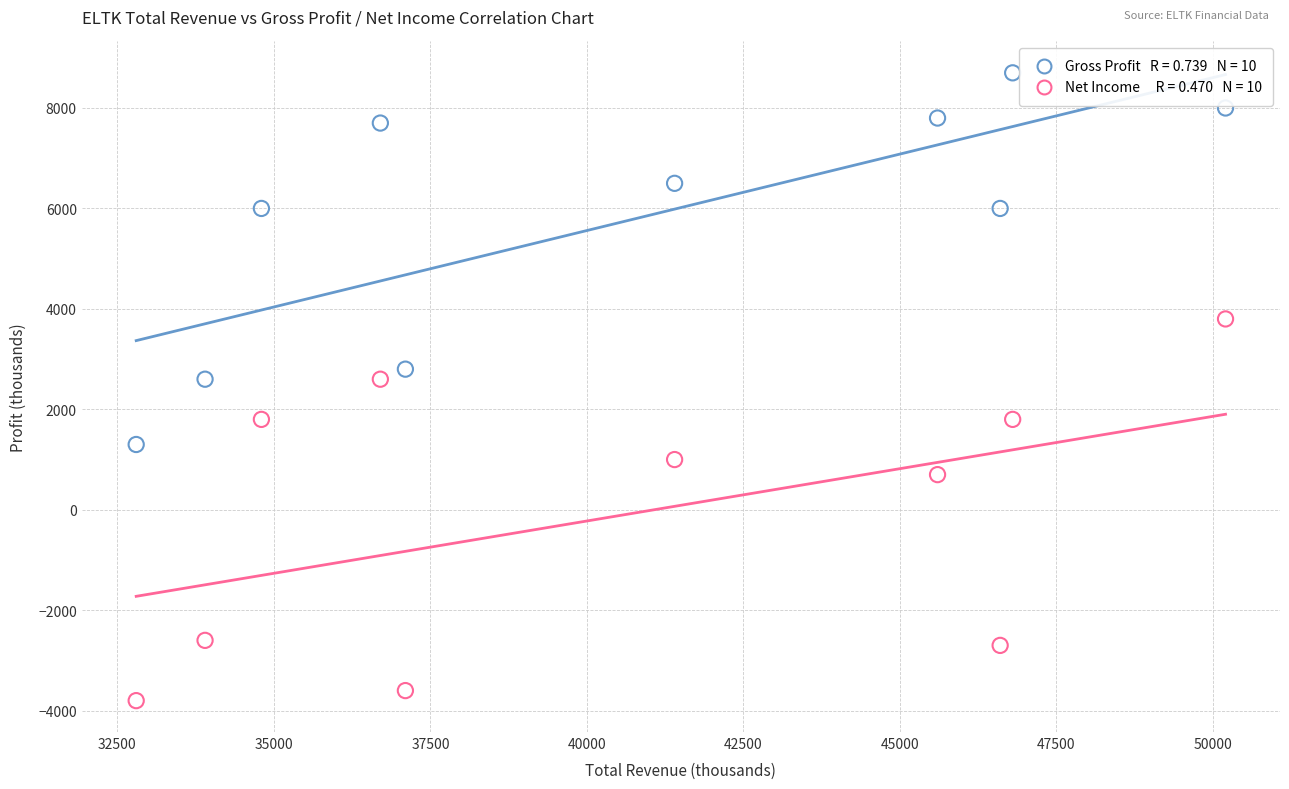

Across all data points, what is the range of X values (max minus min)?

17400